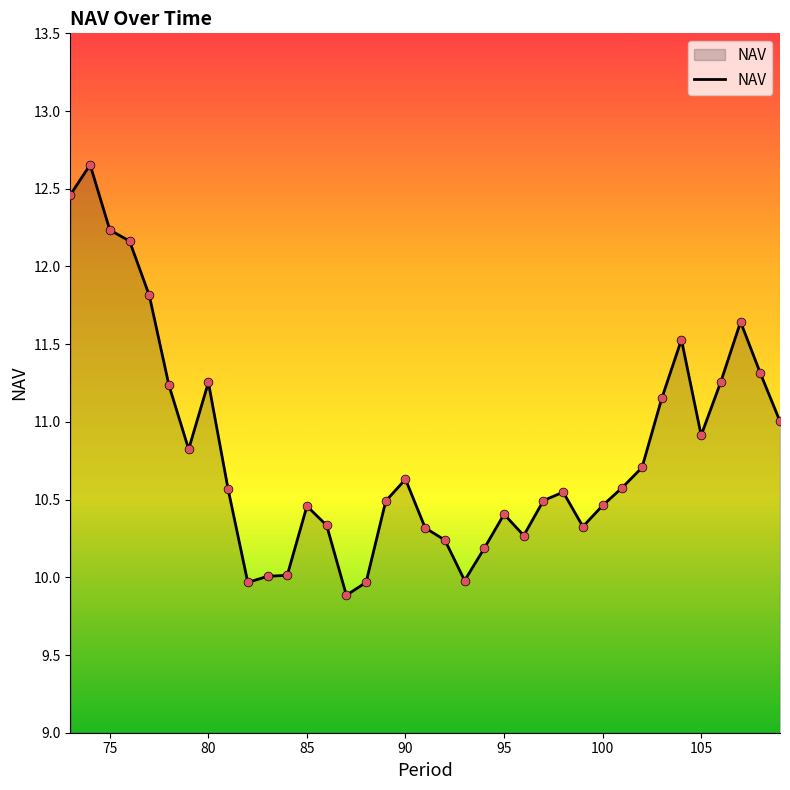

What is the difference between the maximum and minimum values?

2.8